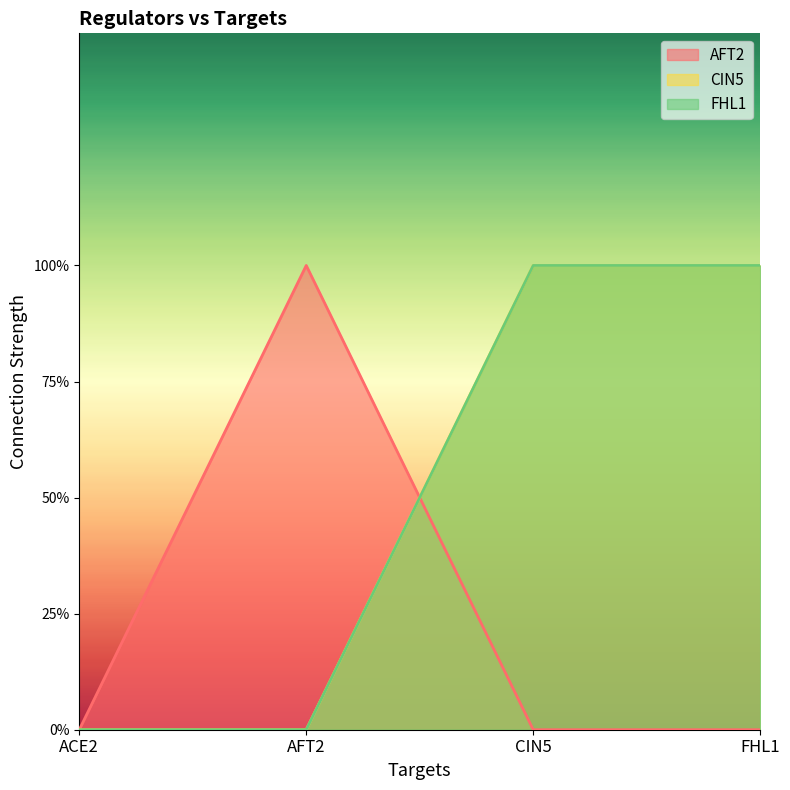

Which label corresponds to the largest value in the chart?

AFT2